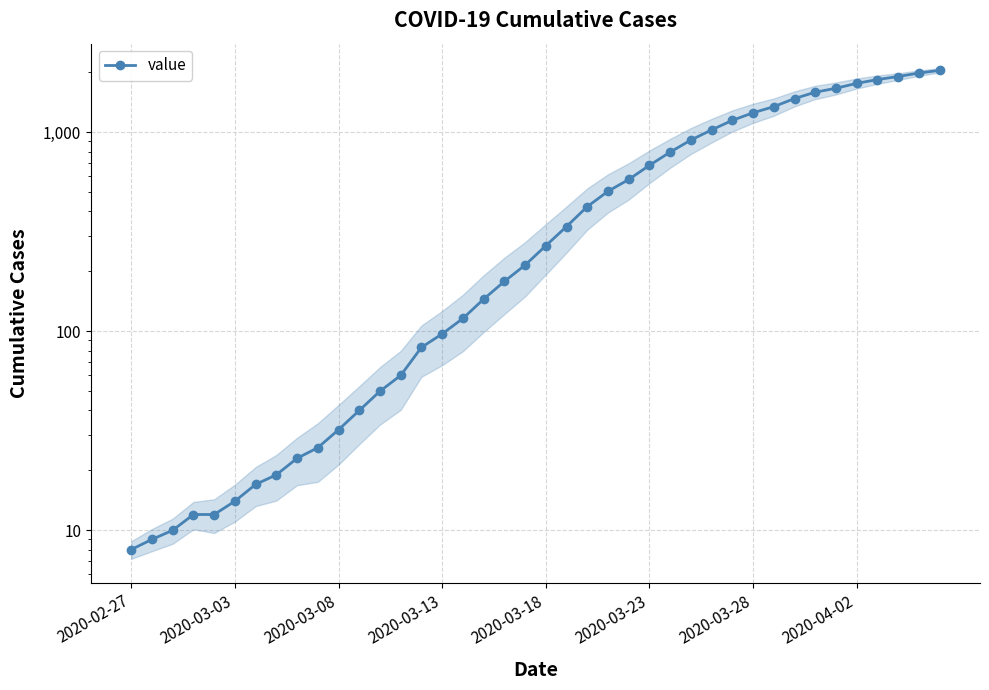

How many lines are shown in the chart?

1